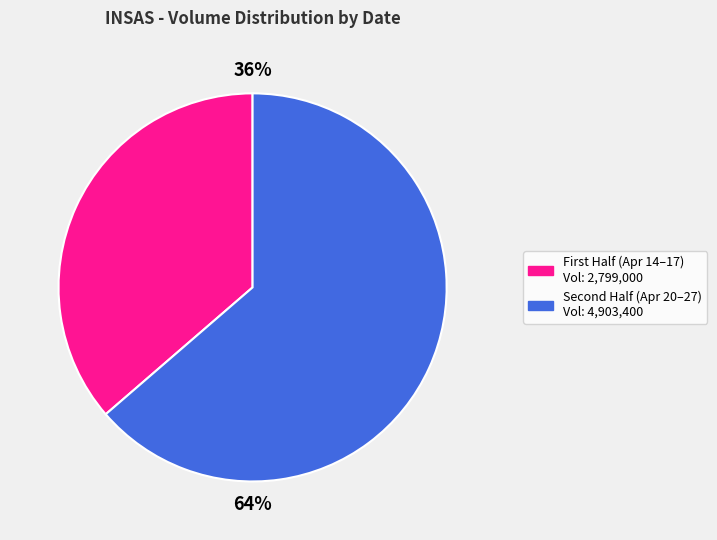

To the nearest percent, what is the average slice percentage?

50%